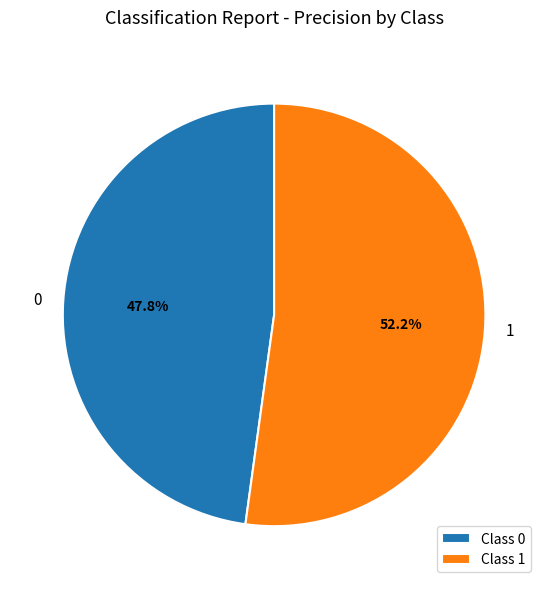

Which has a higher value, 1 or 0?

1